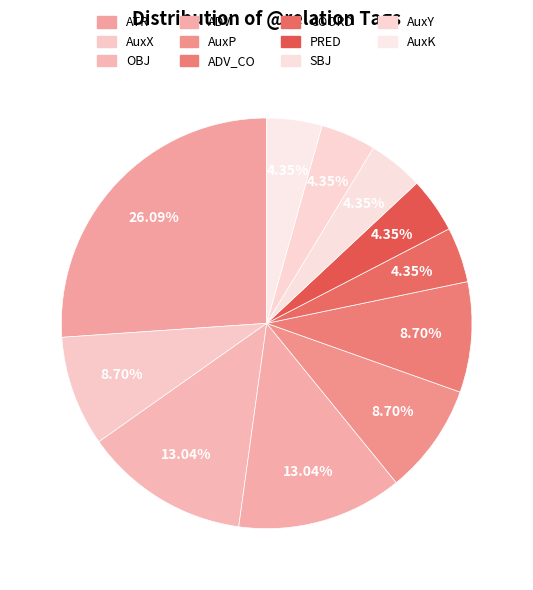

Count the number of slices in the pie.

11